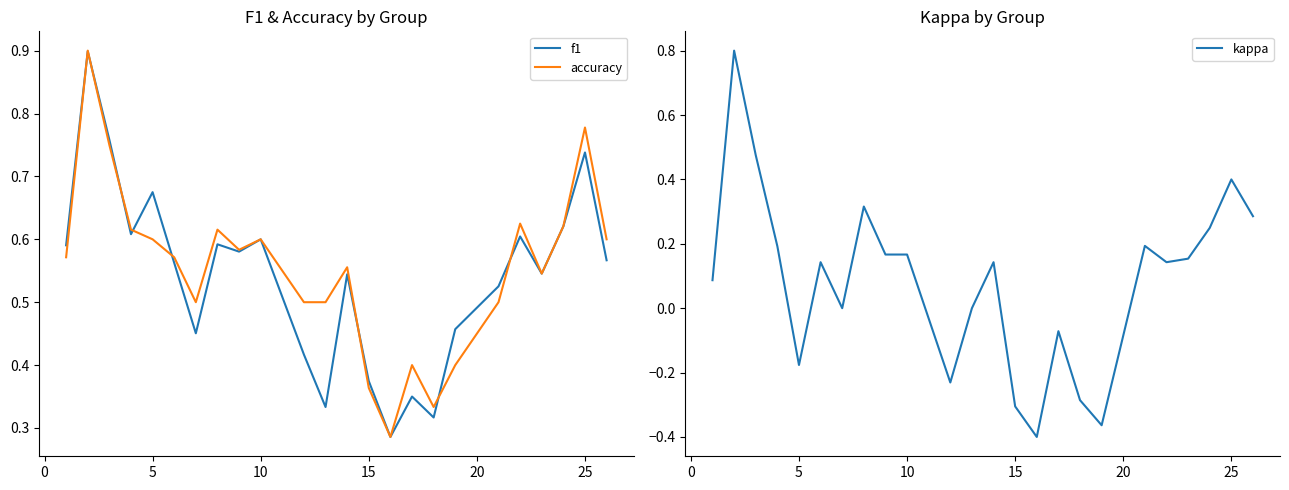

Reading right to left, list all the values displayed in this chart.

f1: 0.6	0.7	0.6	0.5	0.6	0.5	0.5	0.3	0.3	0.3	0.4	0.5	0.3	0.4	0.6	0.6	0.6	0.5	0.6	0.7	0.6	0.8	0.9	0.6
accuracy: 0.6	0.8	0.6	0.5	0.6	0.5	0.4	0.3	0.4	0.3	0.4	0.6	0.5	0.5	0.6	0.6	0.6	0.5	0.6	0.6	0.6	0.8	0.9	0.6
kappa: 0.3	0.4	0.2	0.2	0.1	0.2	-0.4	-0.3	-0.1	-0.4	-0.3	0.1	0.0	-0.2	0.2	0.2	0.3	0.0	0.1	-0.2	0.2	0.5	0.8	0.1